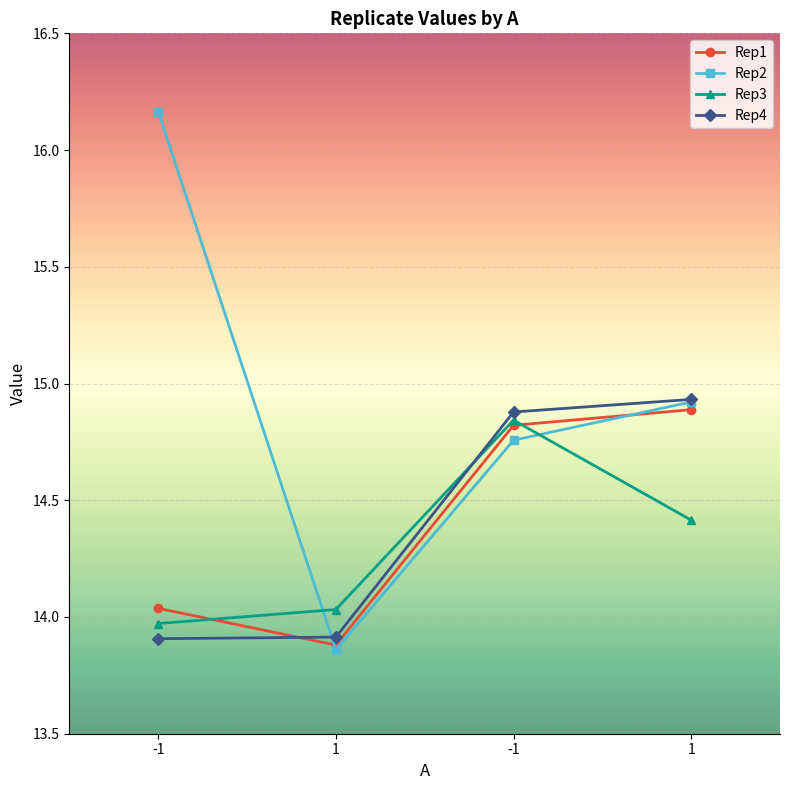

What is the difference between the maximum and minimum values in the Rep2 series?

2.3